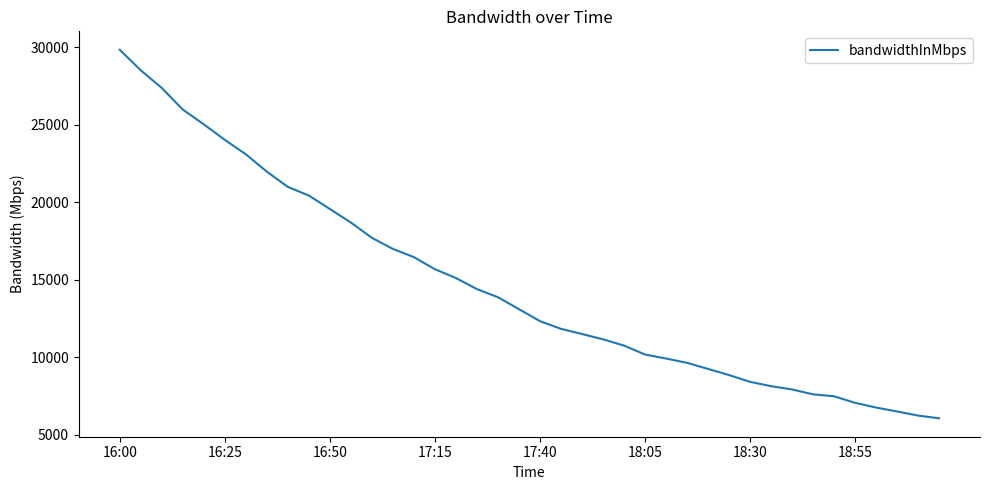

What is the difference between the maximum and minimum values?

23781.0